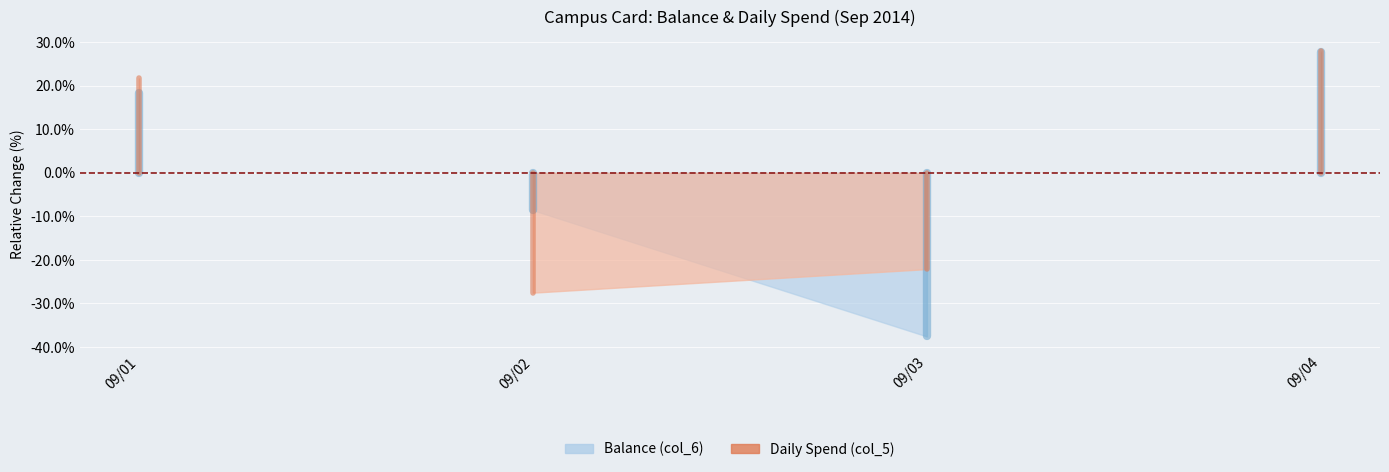

How many lines are shown in the chart?

2